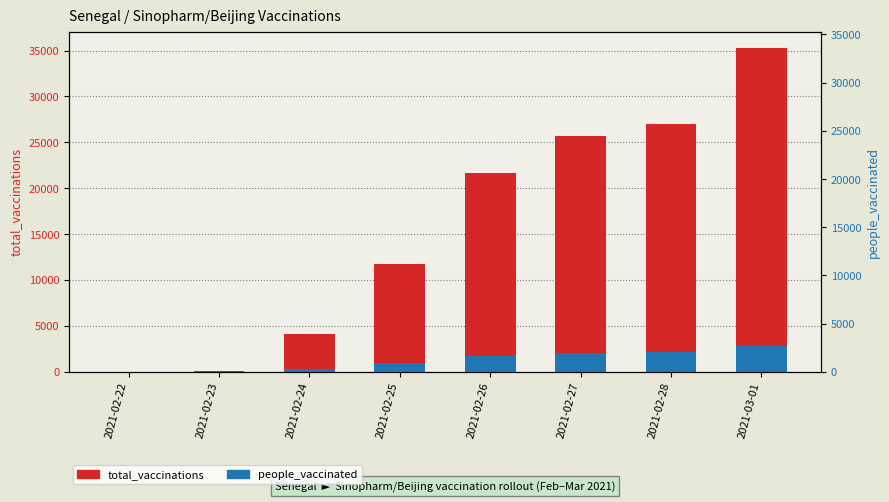

What is the sum of all total_vaccinations values?

125529.0